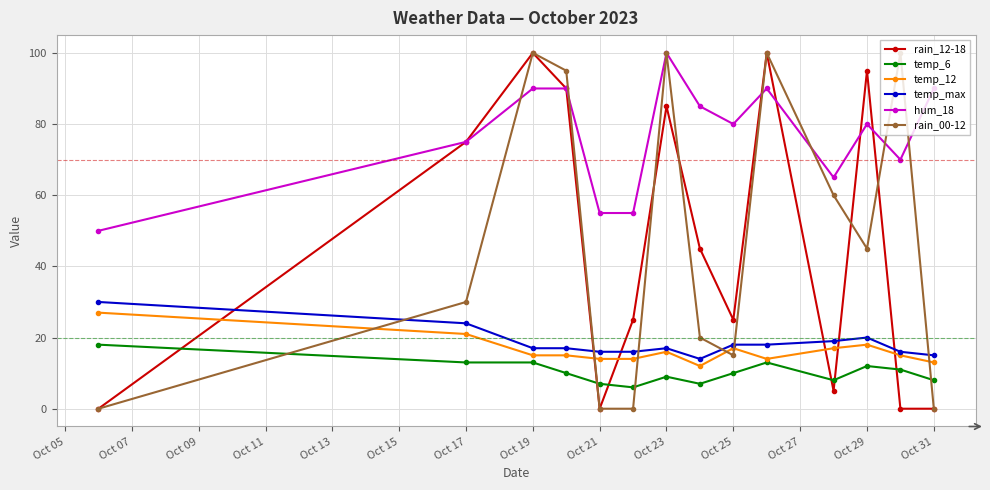

True or false: temp_max and temp_6 intersect in this chart.

False